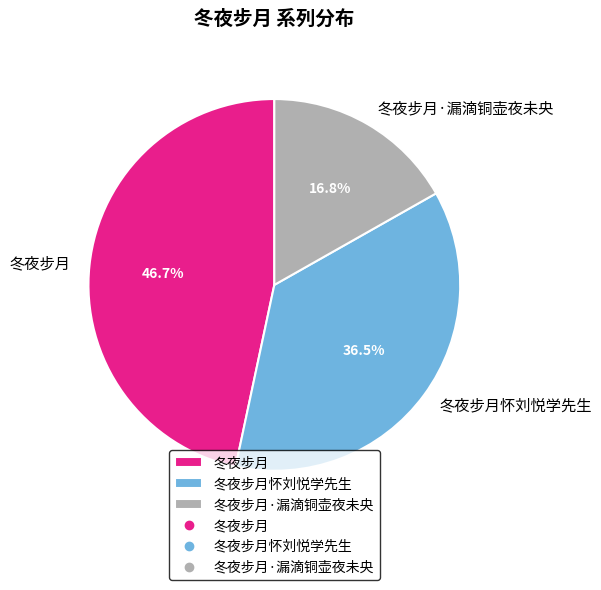

Combined, what portion of the pie is 冬夜步月·漏滴铜壶夜未央 and 冬夜步月?

63.5%